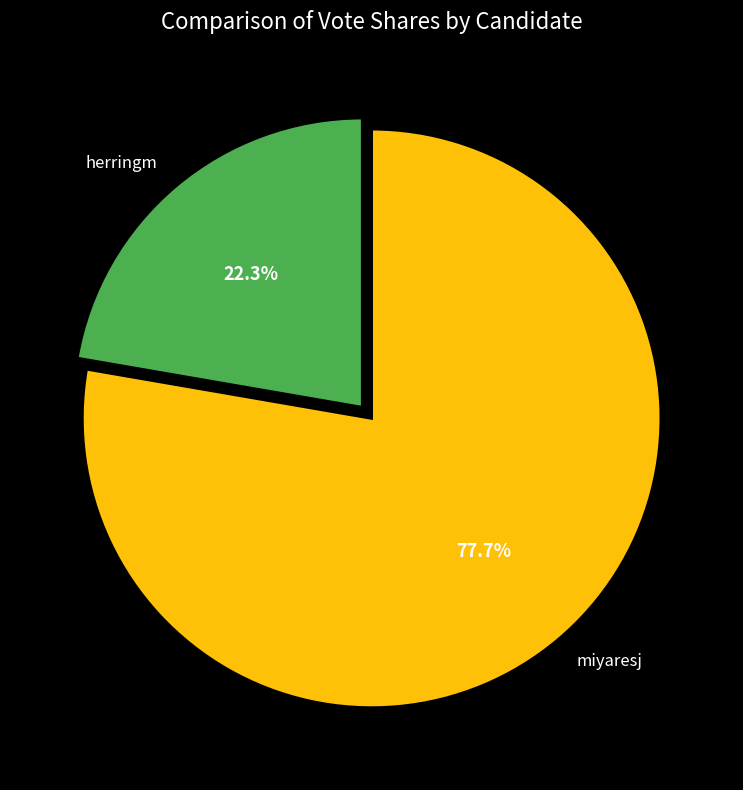

To the nearest percent, what is the combined percentage of herringm and miyaresj?

100%